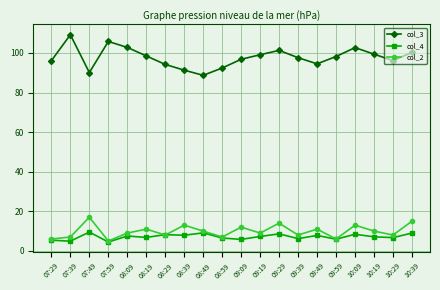

What is the smallest value displayed?

4.5